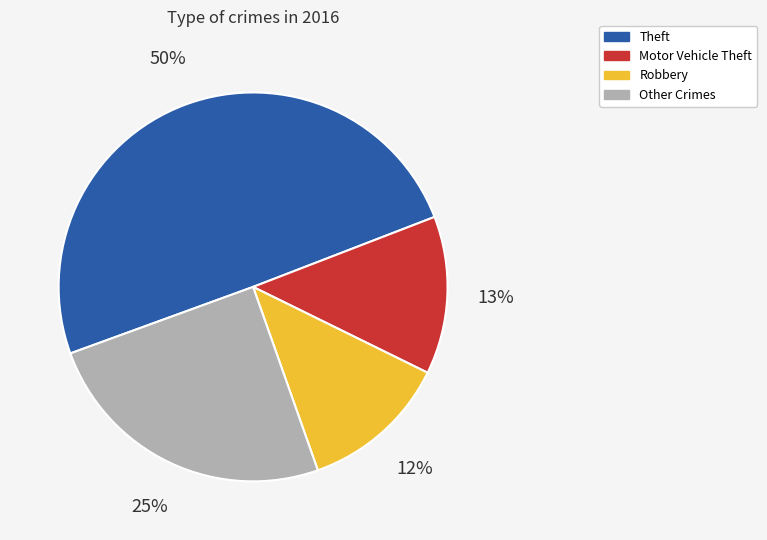

To the nearest percent, what is the average slice percentage?

25%